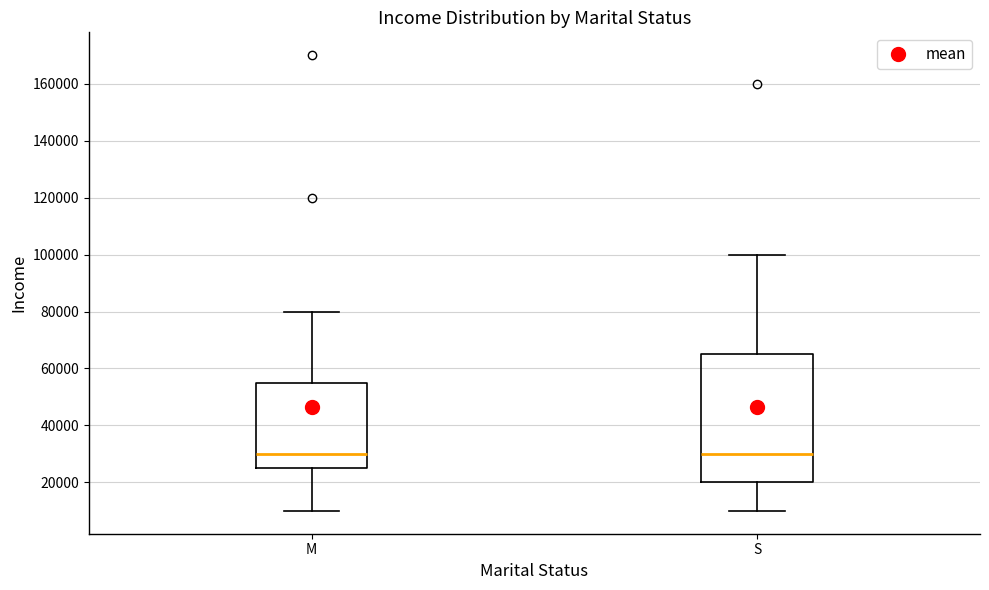

Reading left to right, transcribe this box plot: for each box, give where its median line is, the range the box spans, and where its two whiskers end, as read against the y-axis. The values are not printed on the chart, so give them approximately, as read against the axis.

M: median 30000, box 26000 to 56000, whiskers 10000 to 80000
S: median 30000, box 20000 to 66000, whiskers 10000 to 100000